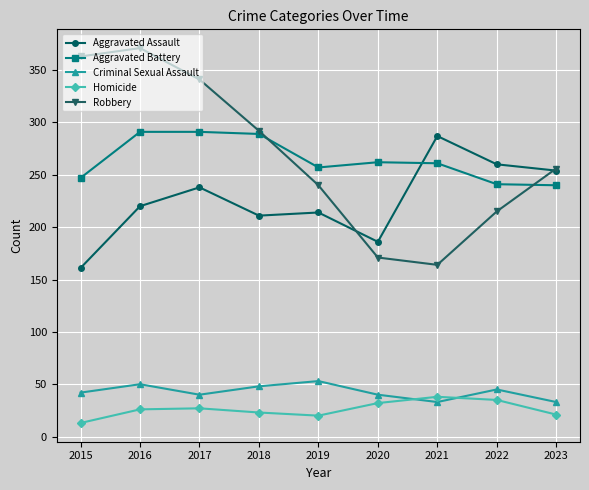

True or false: Robbery has a value of 171 at 2020.

True